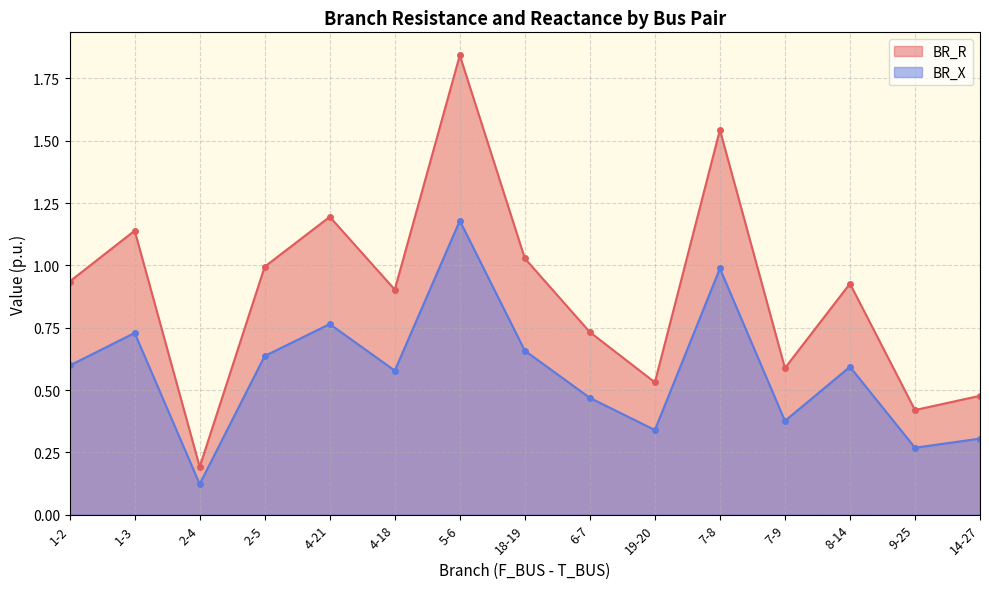

How many lines are shown in the chart?

2